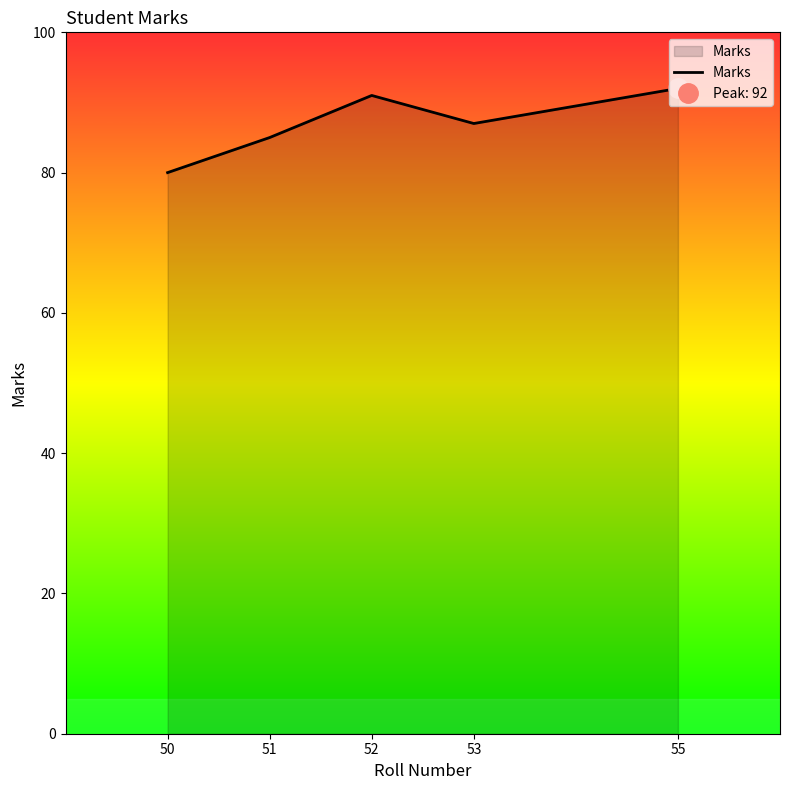

Where is the data nearest to the value 86?

51